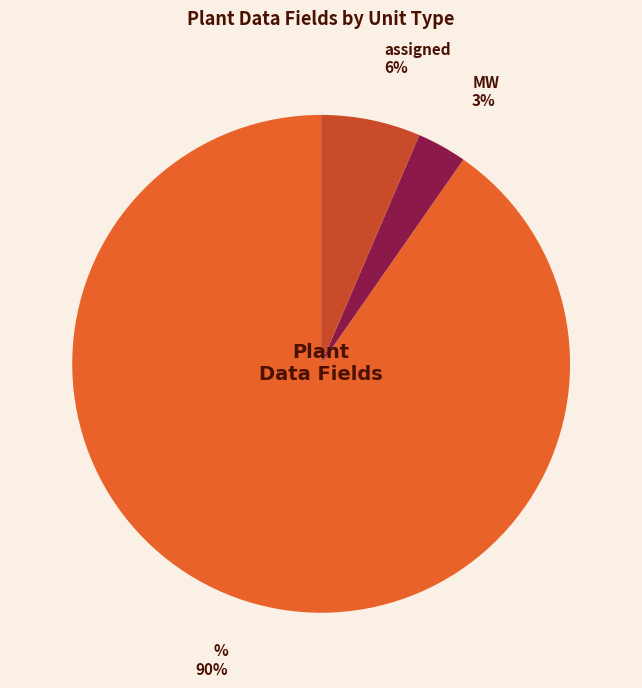

To the nearest percent, what portion does MW represent?

3%